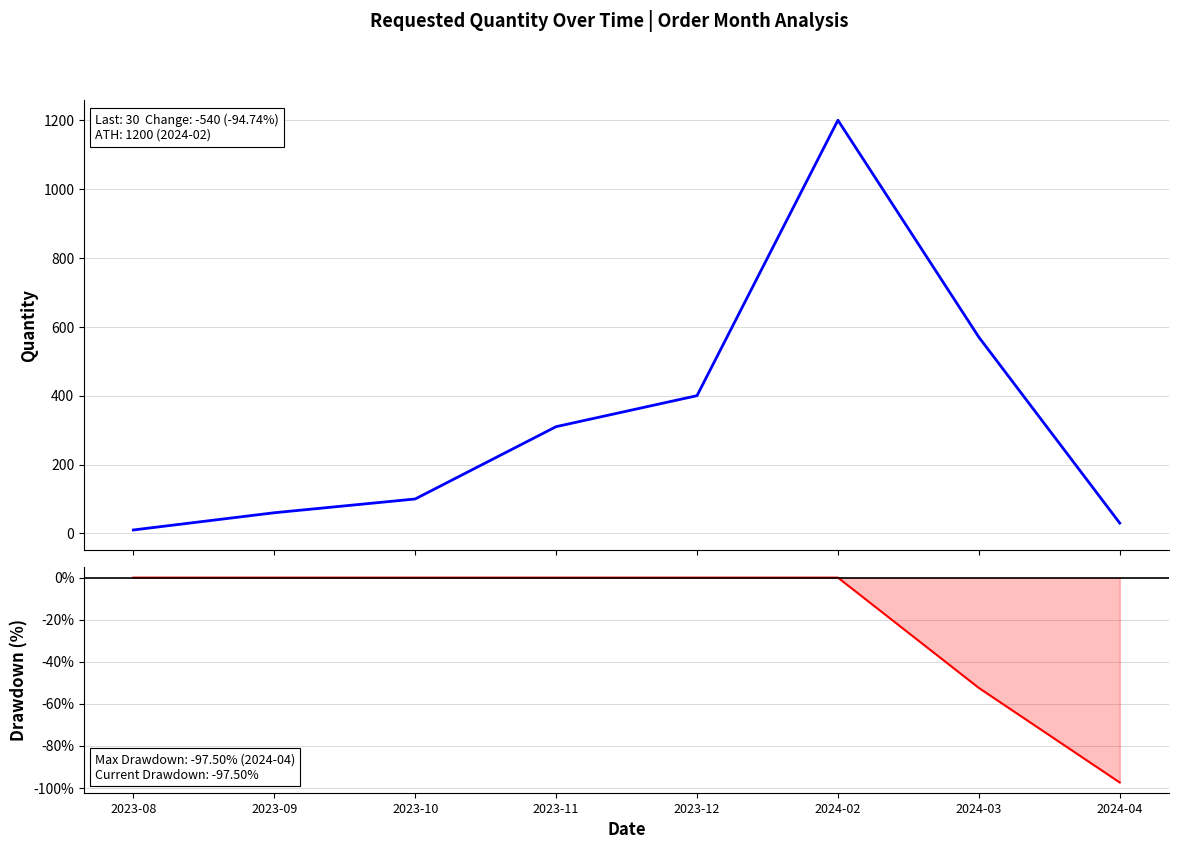

True or false: Requested quantity and Drawdown (%) intersect in this chart.

False